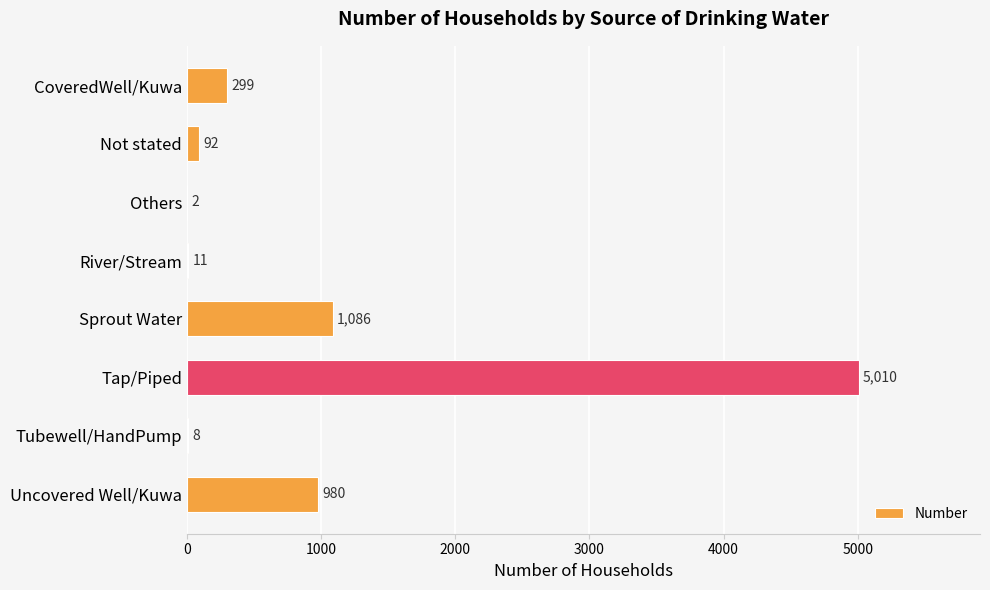

What is the maximum value shown in the chart?

5010